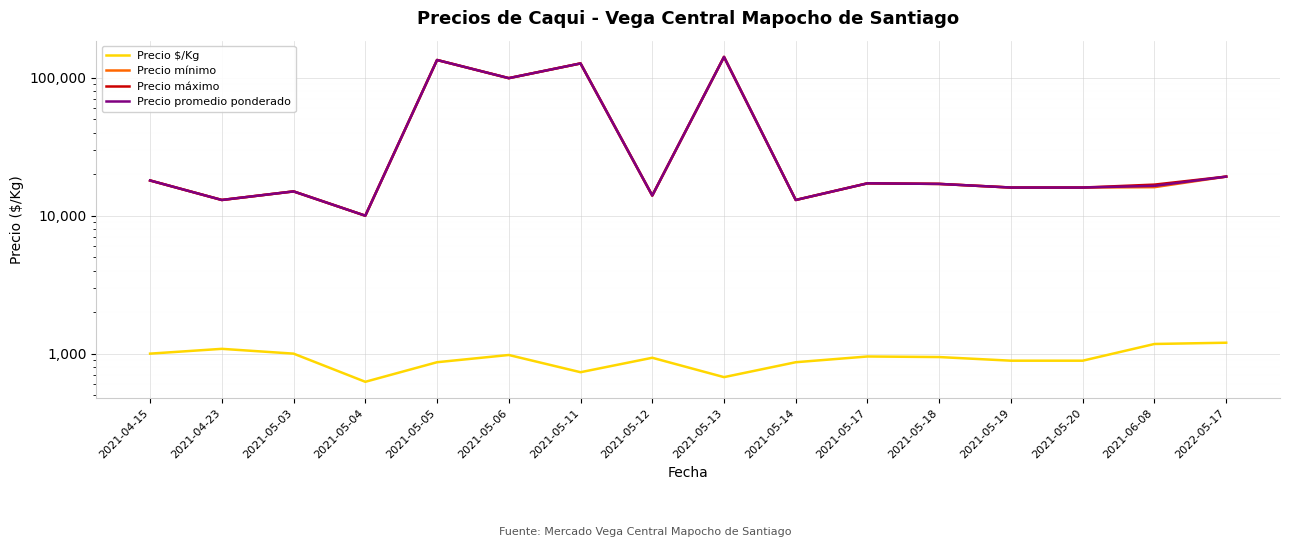

In Precio promedio ponderado, how many points are lower than both neighbors (excluding endpoints)?

5